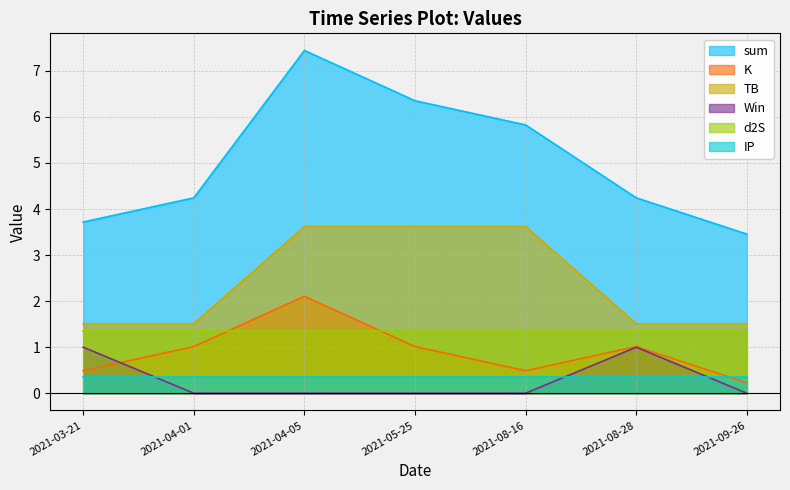

True or false: Win and TB cross at least once.

False